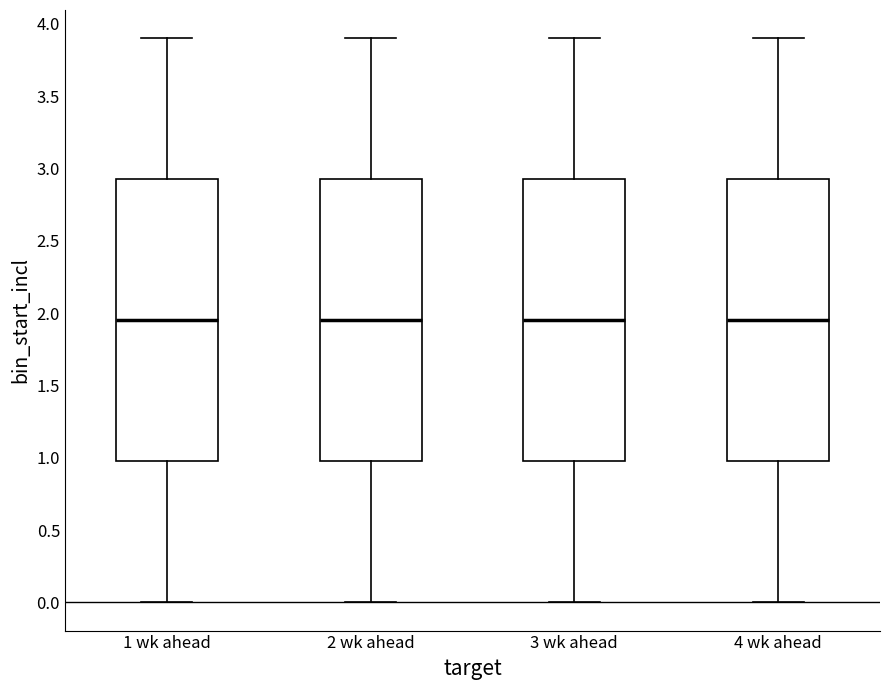

Reading left to right, transcribe this box plot: for each box, give where its median line is, the range the box spans, and where its two whiskers end, as read against the y-axis. The values are not printed on the chart, so give them approximately, as read against the axis.

1 wk ahead: median 1.95, box 1.00 to 2.95, whiskers 0.00 to 3.90
2 wk ahead: median 1.95, box 1.00 to 2.95, whiskers 0.00 to 3.90
3 wk ahead: median 1.95, box 1.00 to 2.95, whiskers 0.00 to 3.90
4 wk ahead: median 1.95, box 1.00 to 2.95, whiskers 0.00 to 3.90